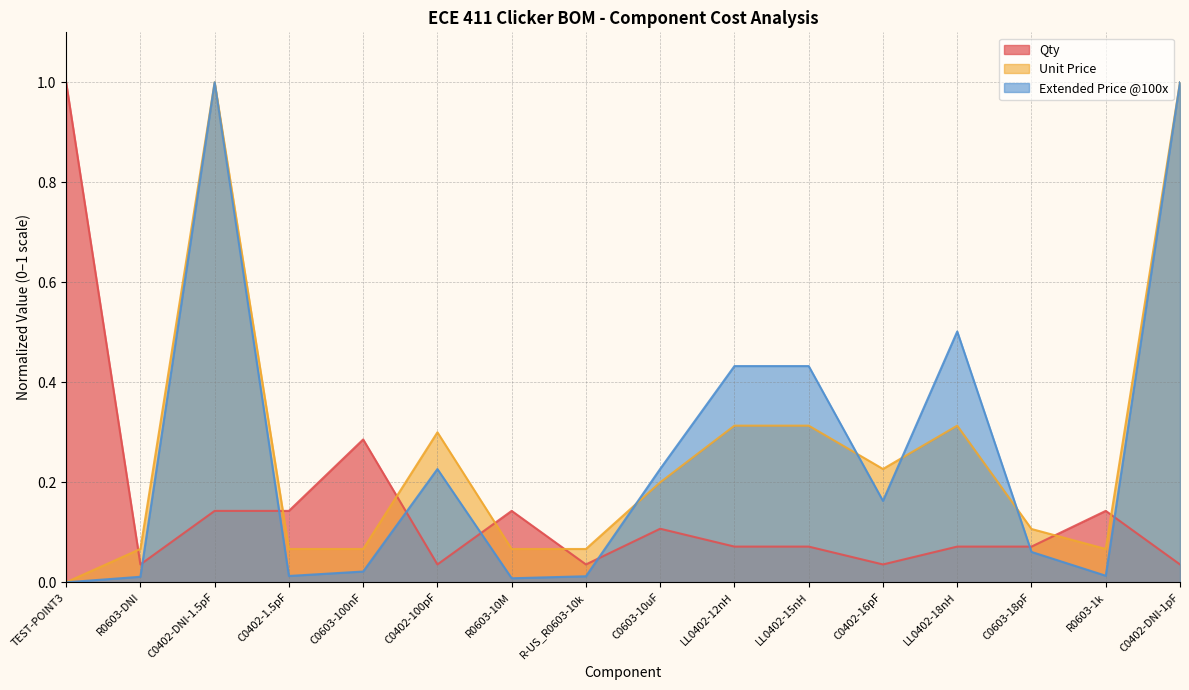

At which category is the sum across all series the highest?

C0402-DNI-1.5pF